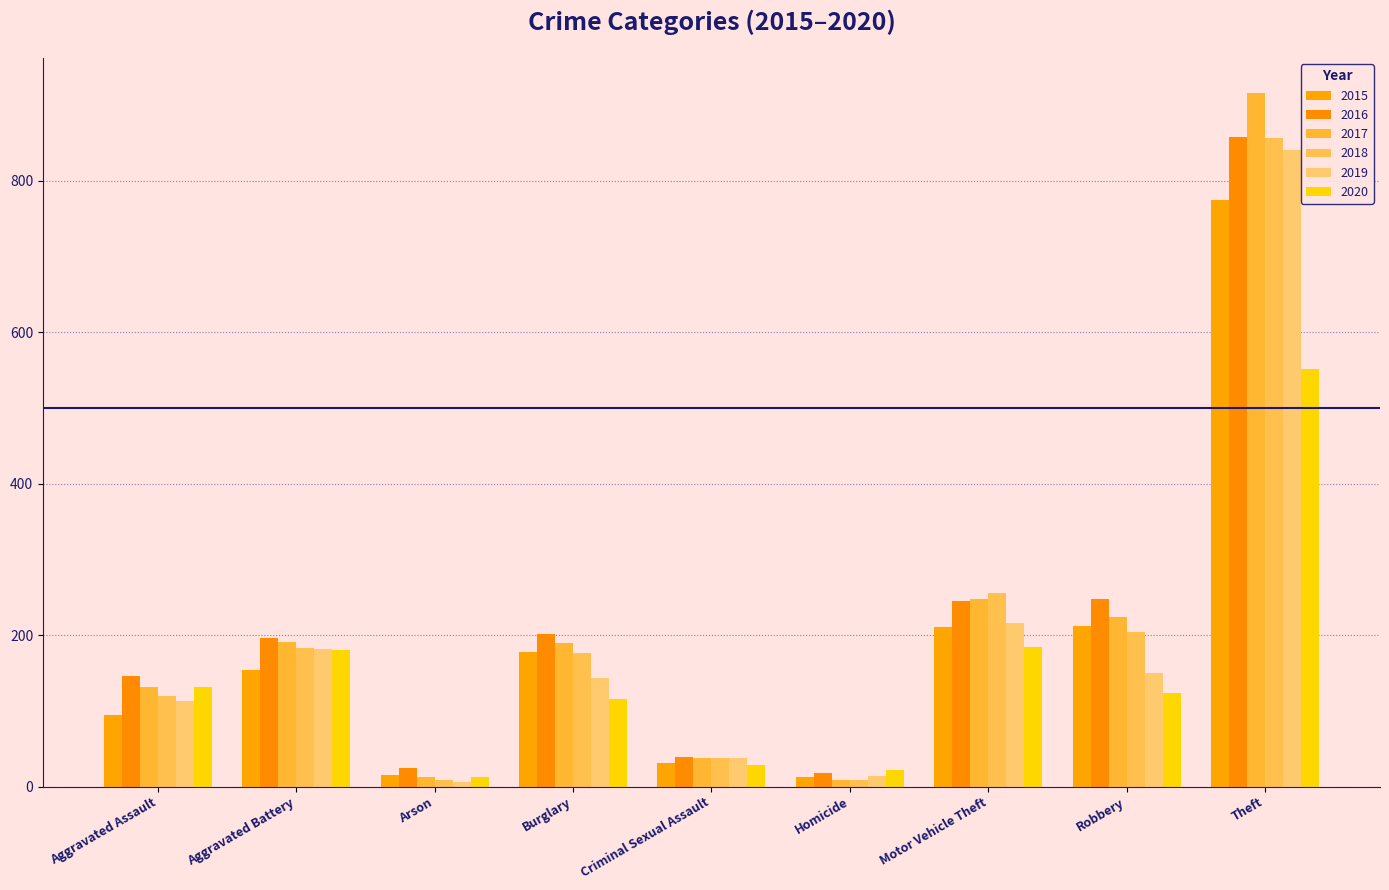

What is the value of the 2015 bar at the 3rd from the left?

15